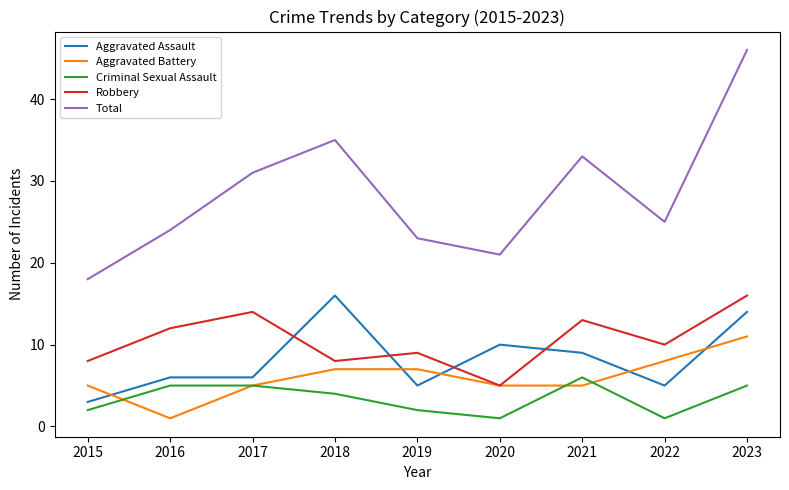

What is the difference between the Aggravated Assault values at 2020 and 2019?

5